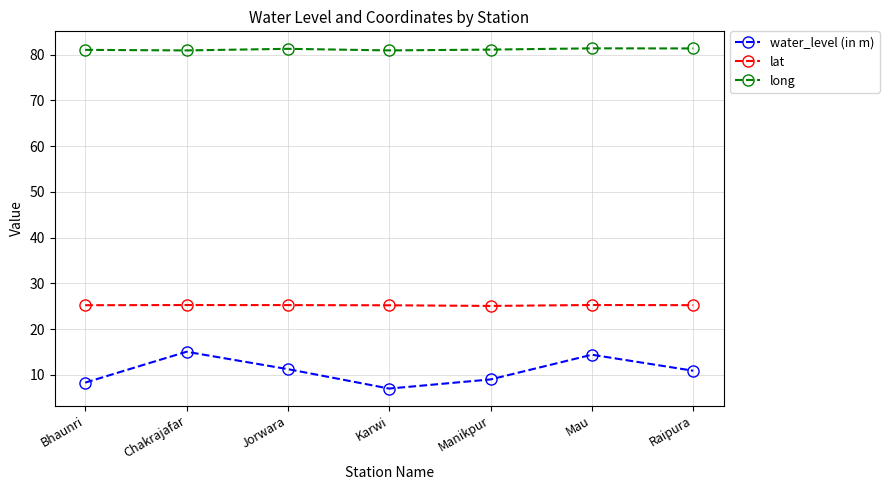

What is the difference between the highest and lowest values at Karwi?

73.9